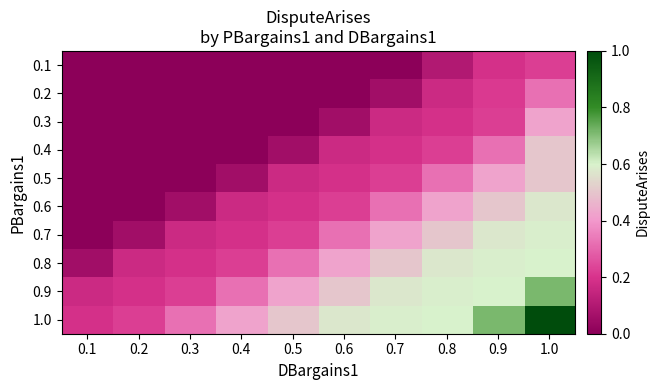

Which has a higher value, 0.4 or 0.9?

0.9